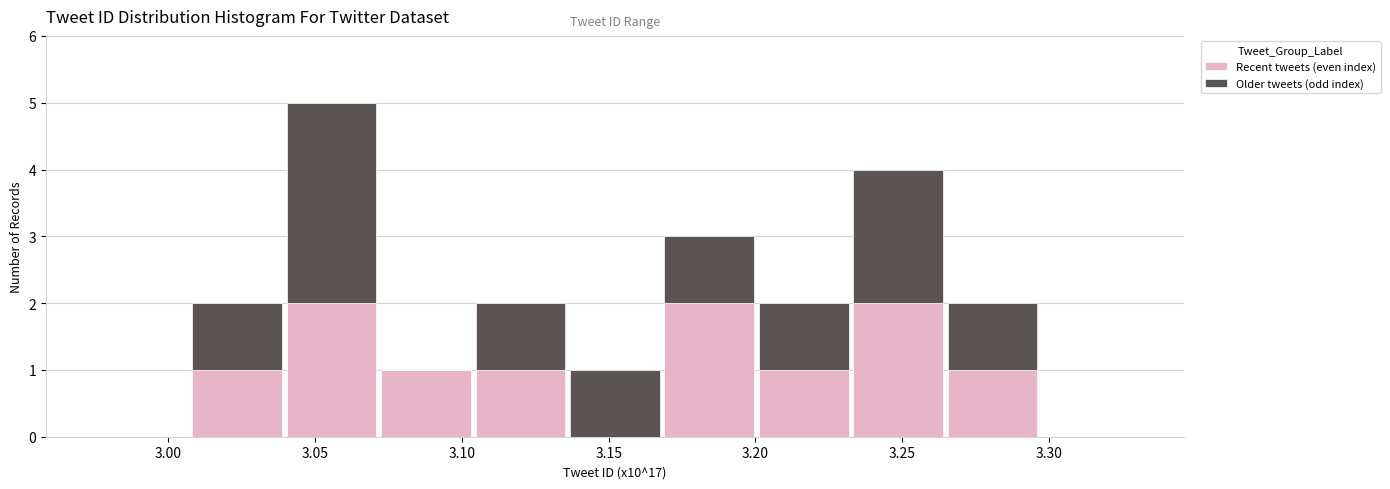

What is the total height of the stacked bar covering 3.170 to 3.200 on the x-axis? Neither the bar edges nor the heights are printed on the chart, so give them approximately, as read against the axes.

3